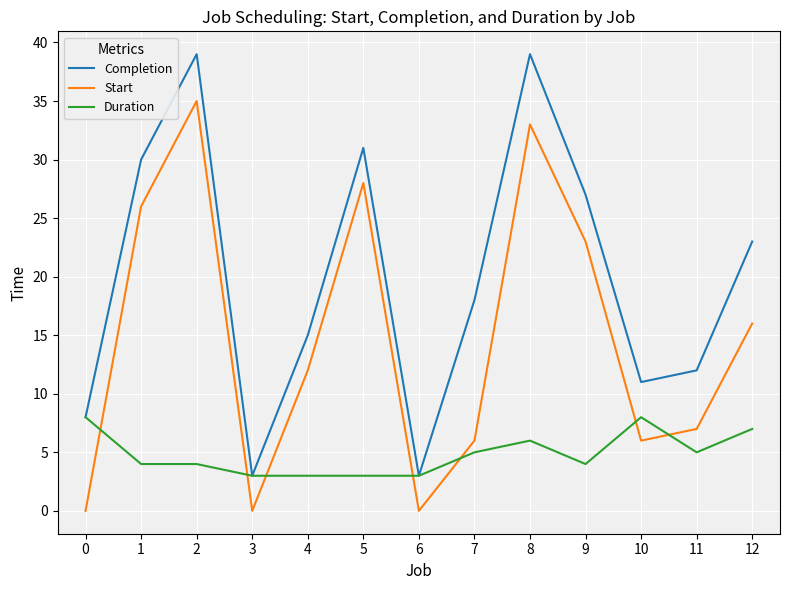

Which series has the largest range (max minus min)?

Completion